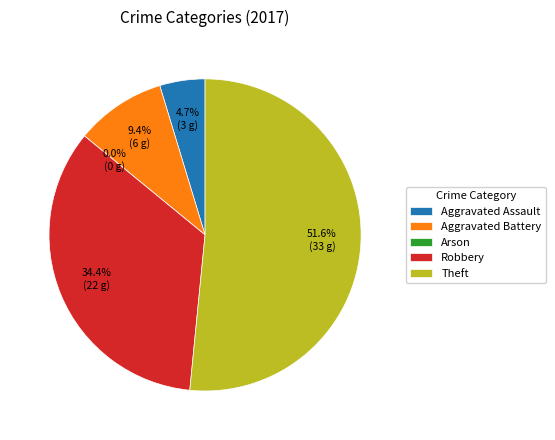

True or false: Aggravated Assault accounts for 18% of the total.

False